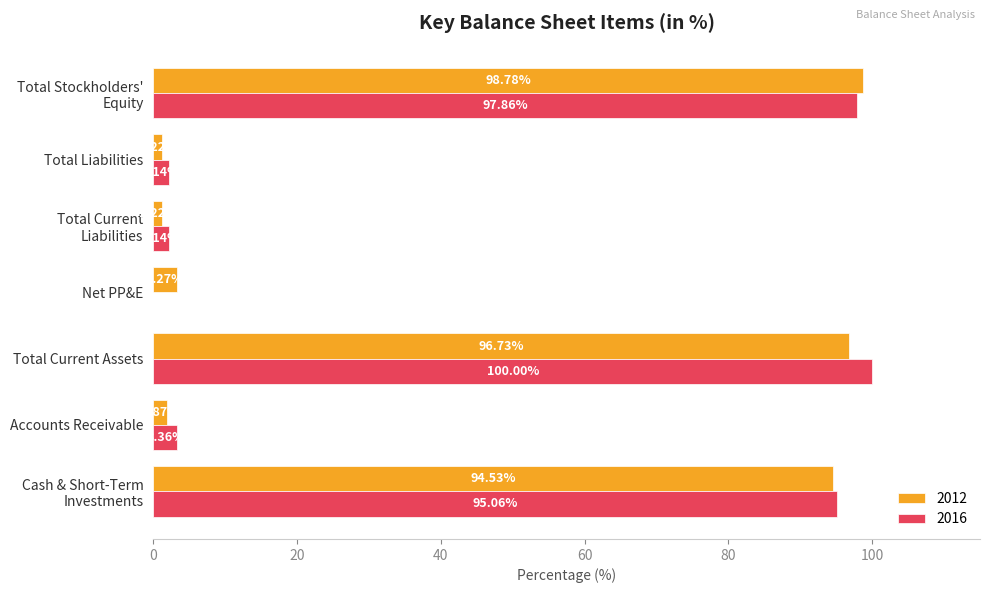

At which category does the chart reach its peak across all series?

Total Current Assets